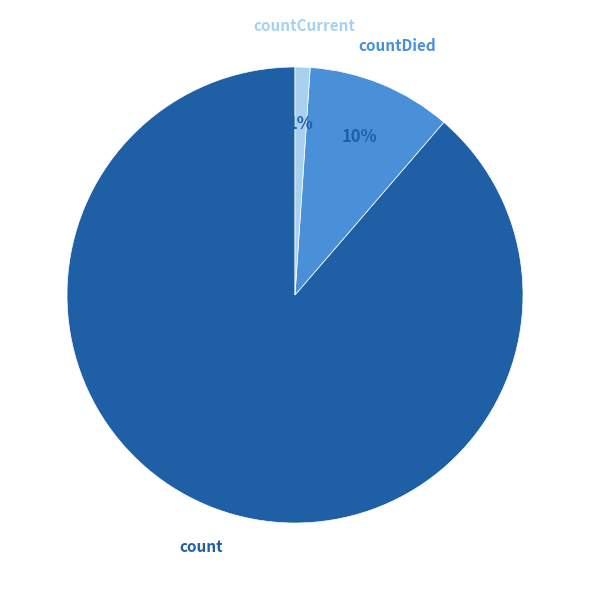

Which category has the biggest portion of the pie?

count